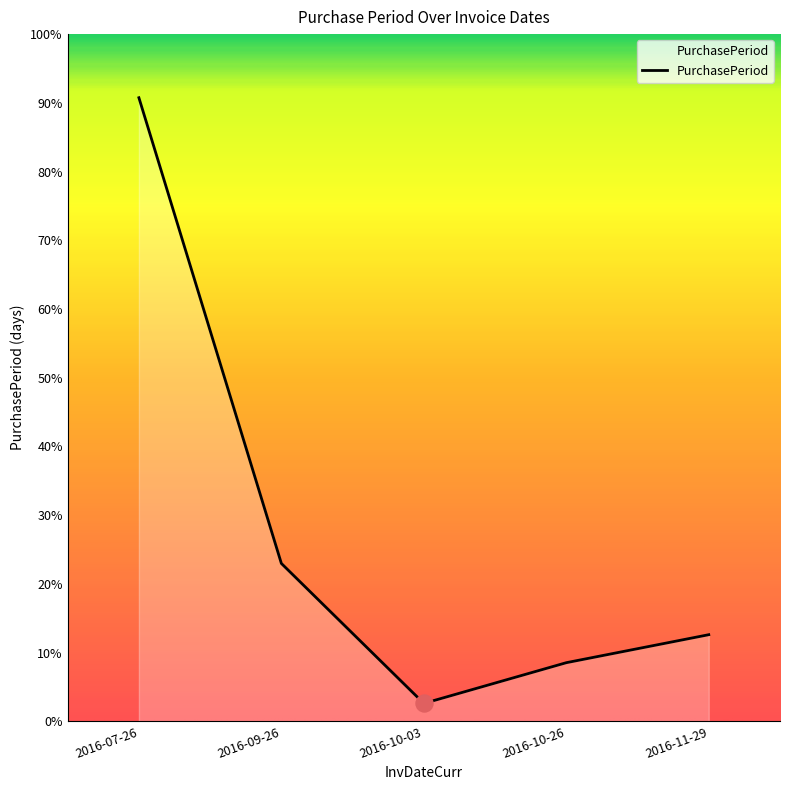

Does the chart have visible grid lines?

No